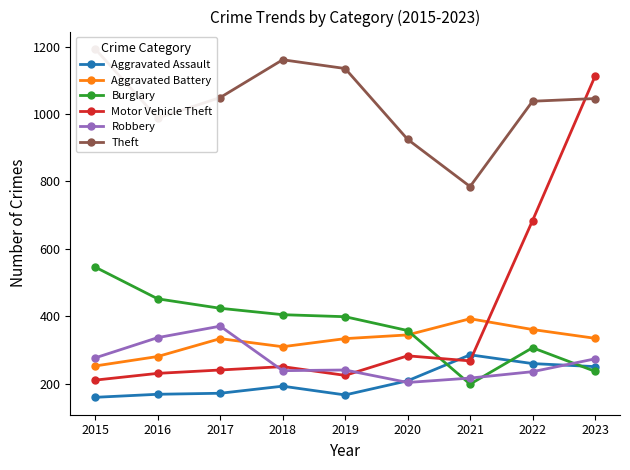

What is the value of the Burglary point at the 1st from the left?

546